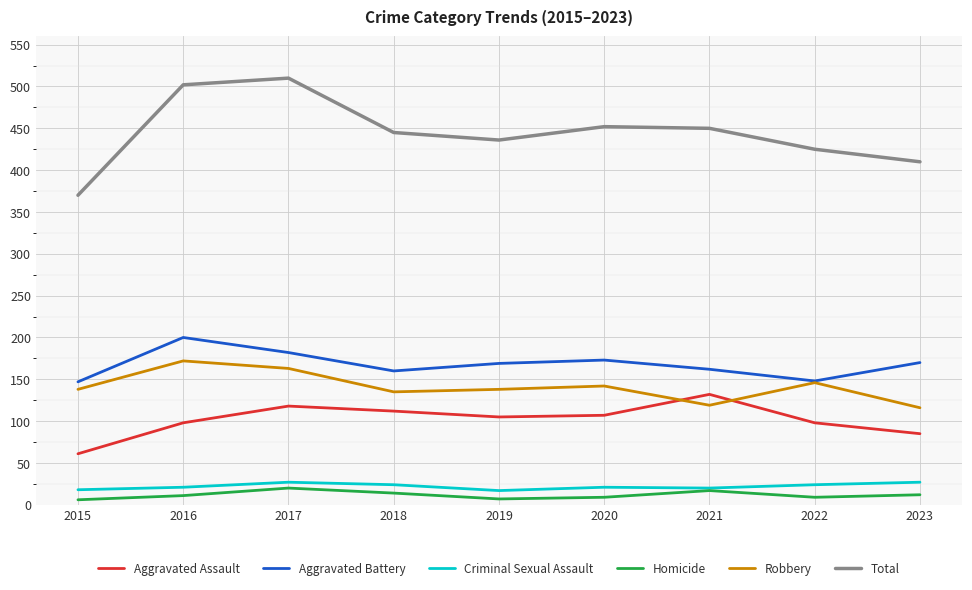

What is the greatest value displayed?

510